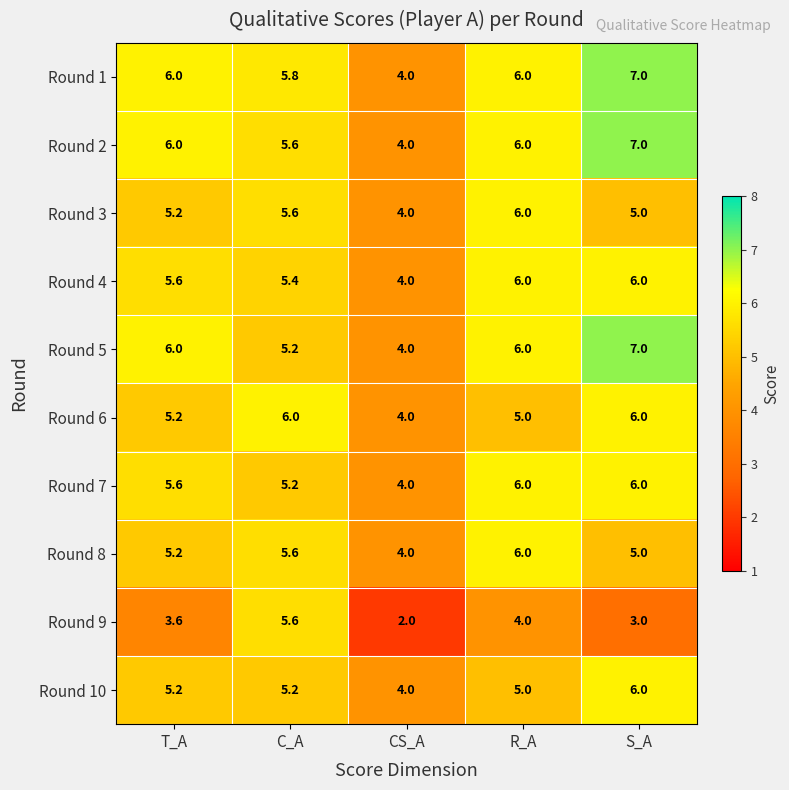

Where does the Round 10 series first go above 5?

T_A